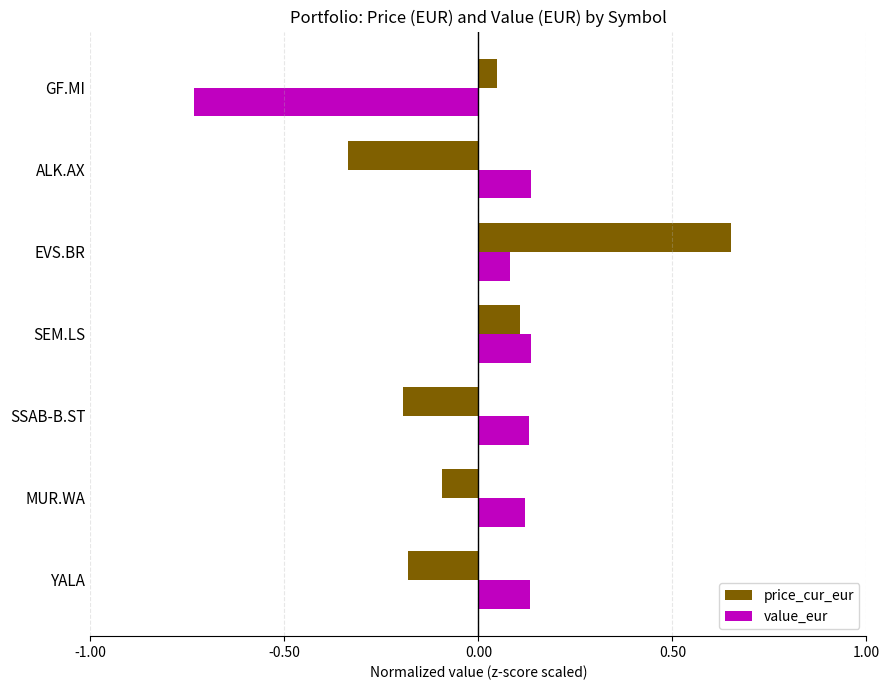

What is the difference between the maximum and minimum values in the price_cur_eur series?

1.0